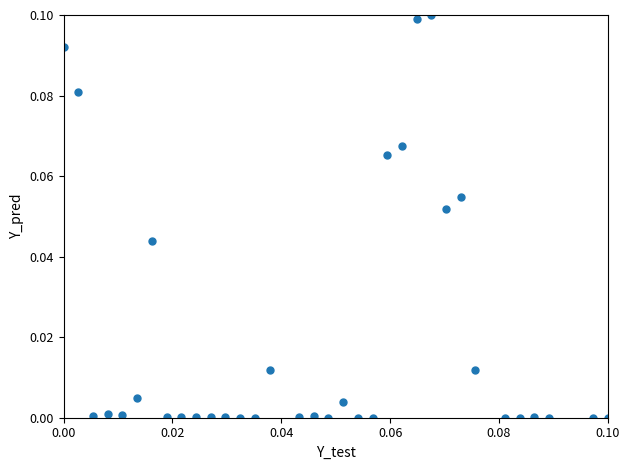

How many points are shown in the scatter plot?

34